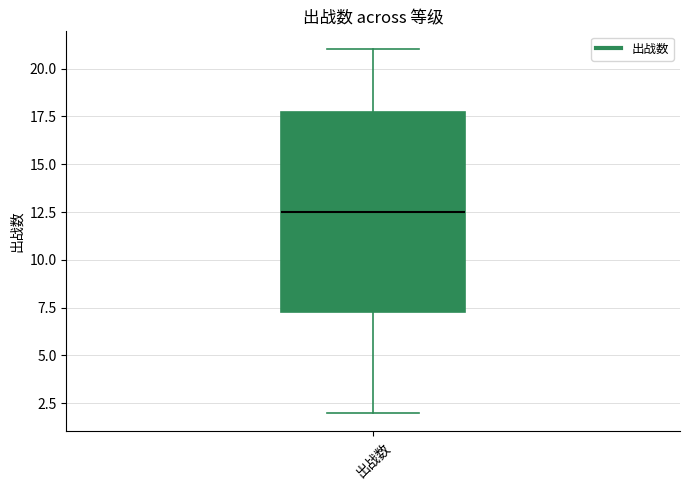

Where is the upper edge of the box for 出战数 on the y-axis? The values are not printed on the chart, so give them approximately, as read against the axis.

18.0